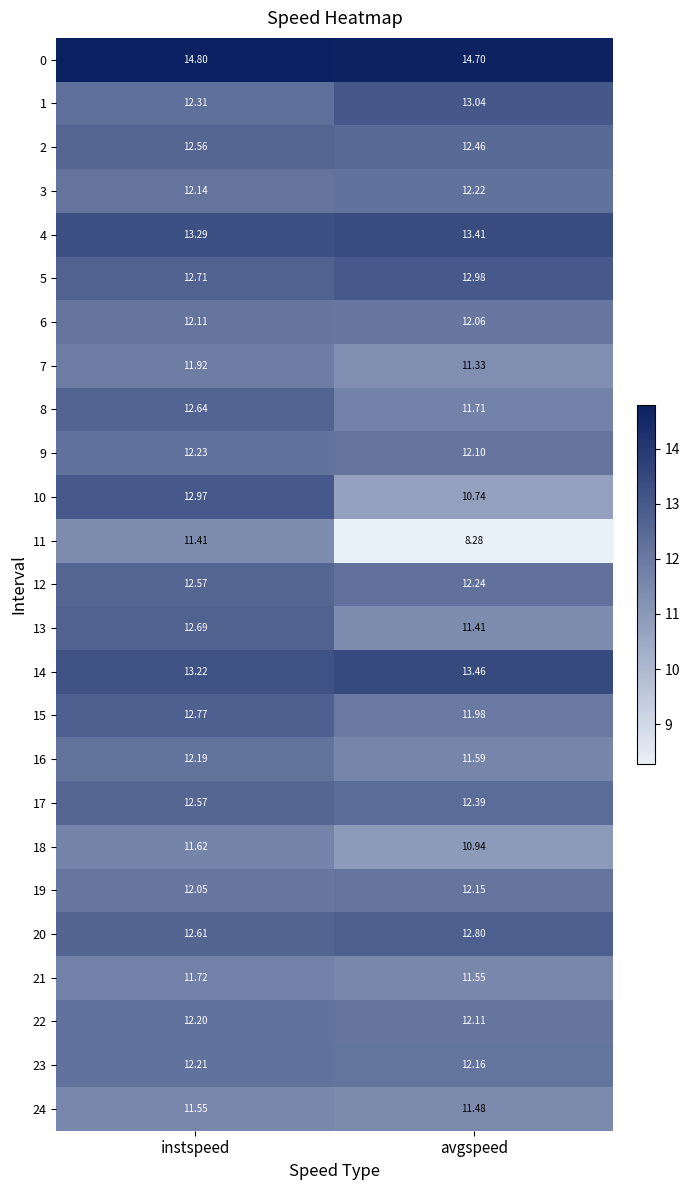

Is the value of 21 at instspeed greater than the value of 17 at instspeed?

No